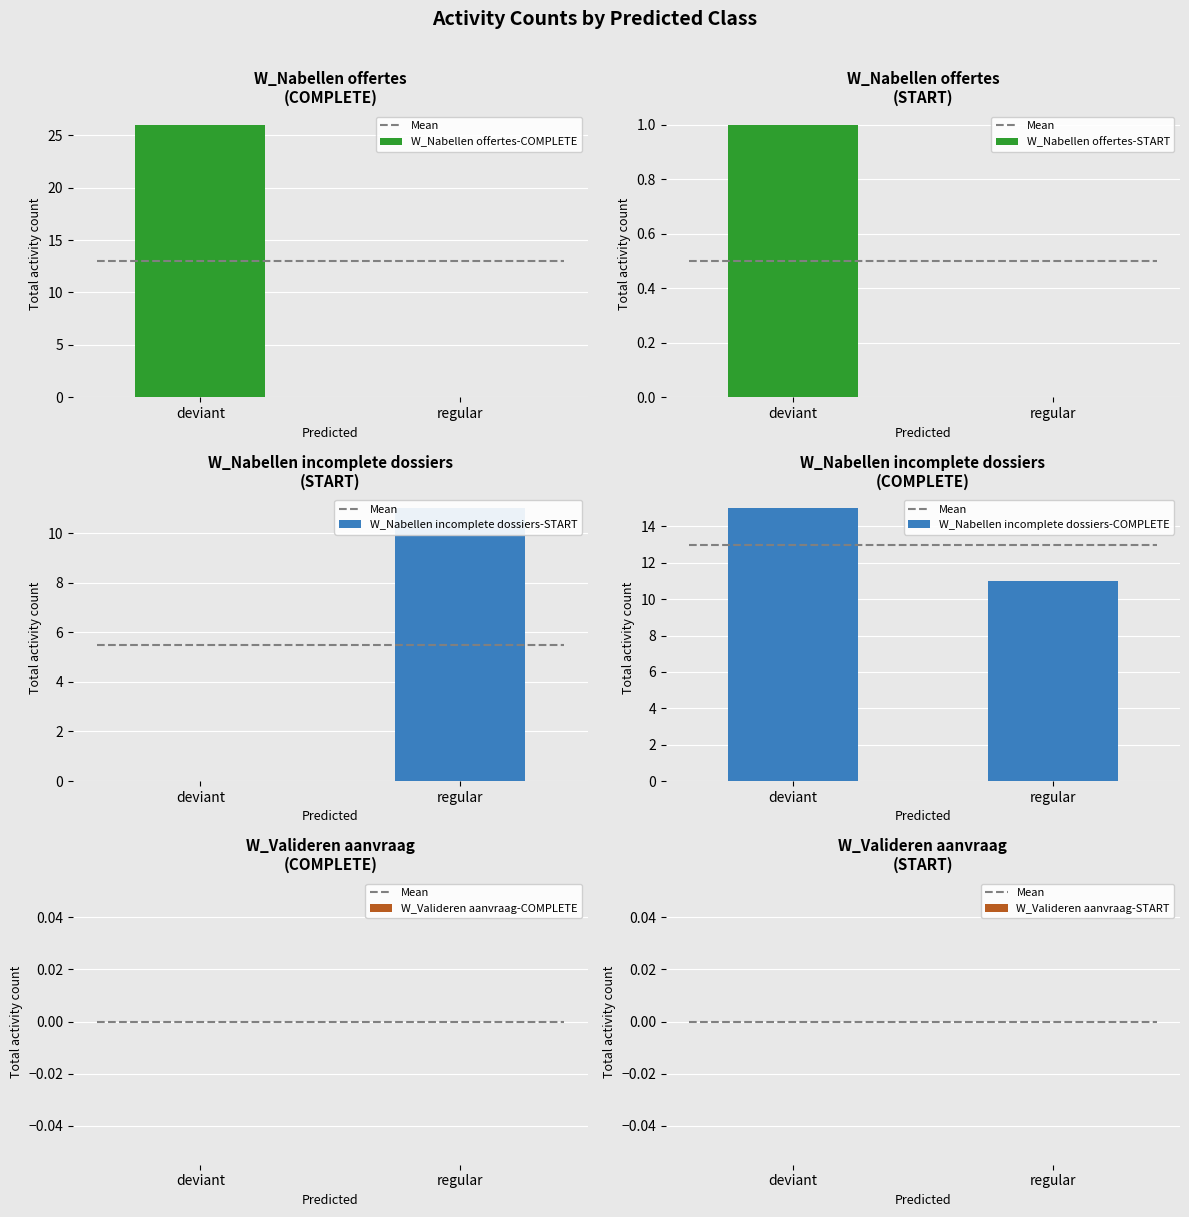

What is the sum of all W_Nabellen incomplete dossiers-START values?

11